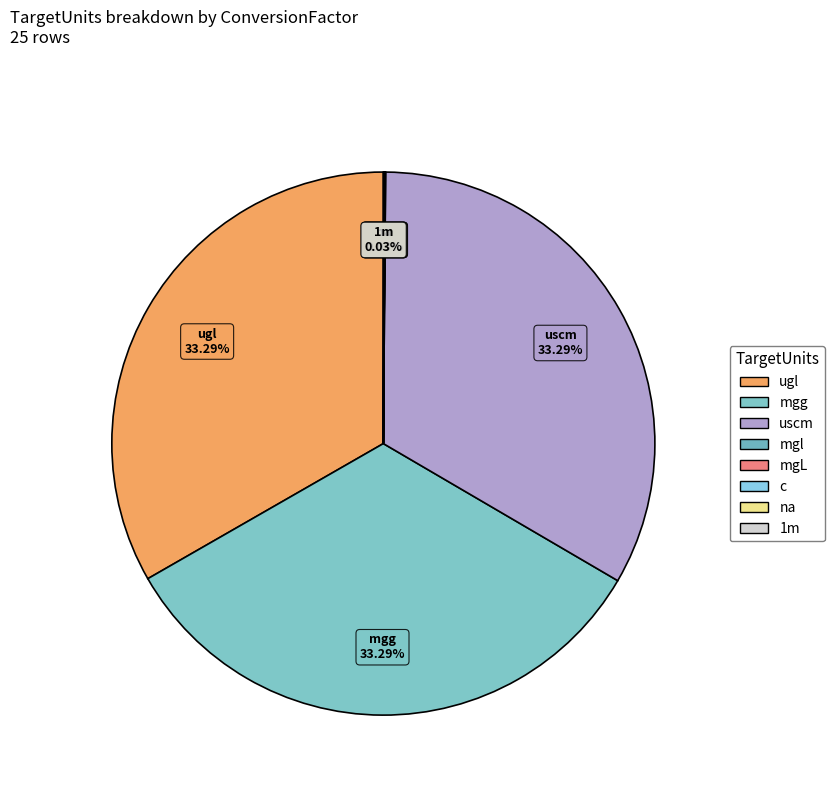

How many slices are in this pie chart?

8